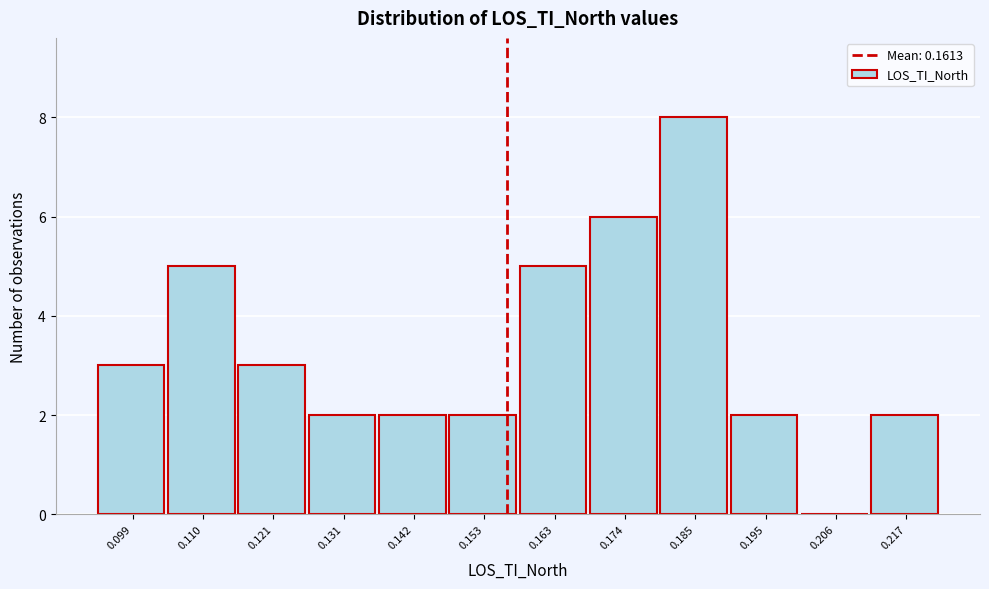

Reading left to right, extract all data points from this chart.

0.099=3	0.110=5	0.121=3	0.131=2	0.142=2	0.153=2	0.163=5	0.174=6	0.185=8	0.195=2	0.206=0	0.217=2